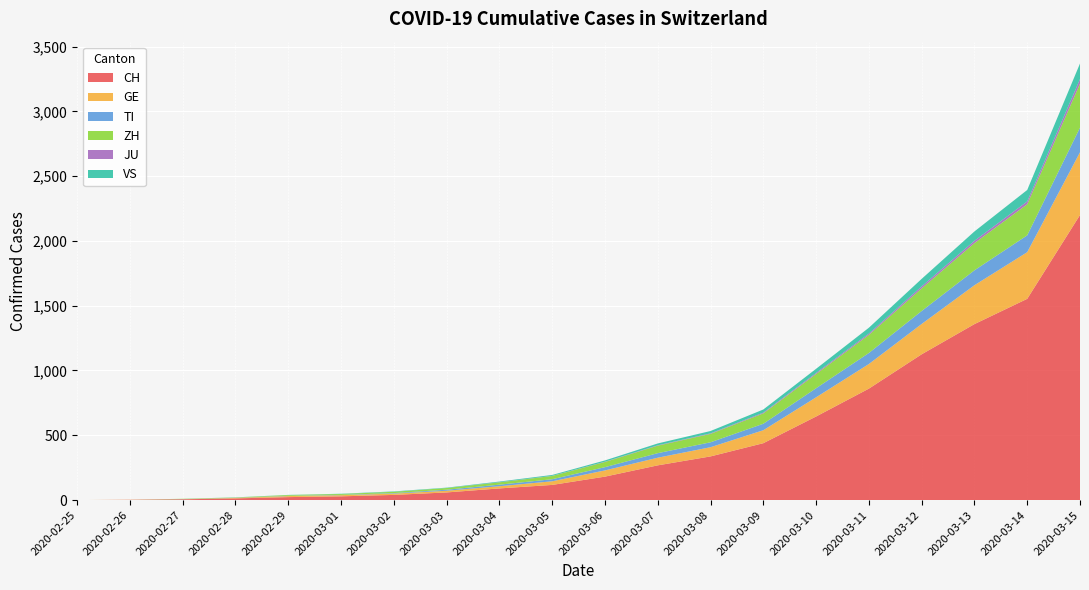

Reading left to right, list all the values displayed in this chart.

CH: 0	2	6	13	23	29	40	59	90	117	181	268	337	439	645	860	1125	1358	1553	2200
GE: 0	1	1	4	8	9	10	13	17	28	48	59	71	100	148	190	234	300	360	484
TI: 0	0	1	1	2	2	4	8	12	16	25	35	38	50	70	85	100	115	130	190
ZH: 0	0	2	2	6	7	10	13	18	25	40	58	65	80	110	140	175	210	240	340
JU: 0	0	0	0	0	0	0	0	1	1	2	3	4	6	8	10	15	18	22	35
VS: 0	0	0	1	1	2	3	3	5	7	10	14	18	24	32	45	58	72	88	120